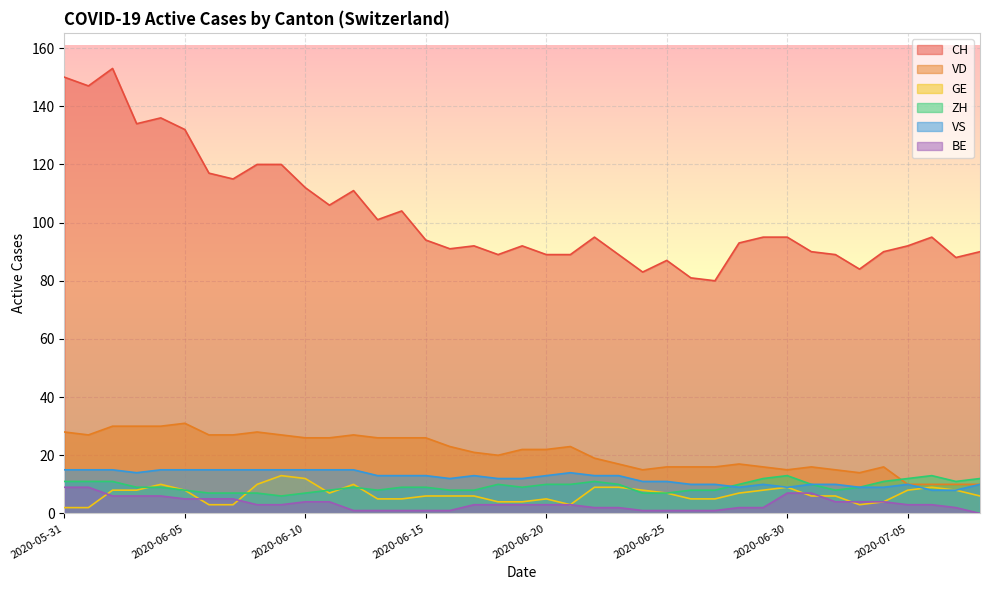

What is the value of the VD point at the 2nd from the left?

27